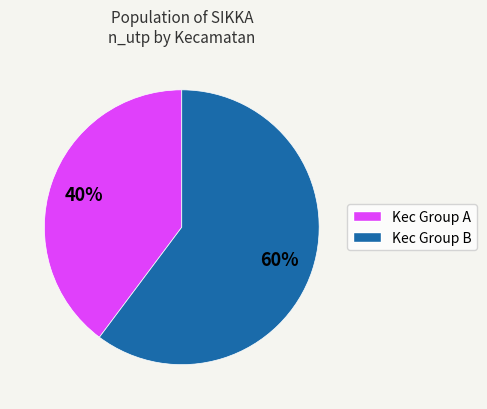

To the nearest percent, what is the difference between the largest and smallest slice percentages?

20%